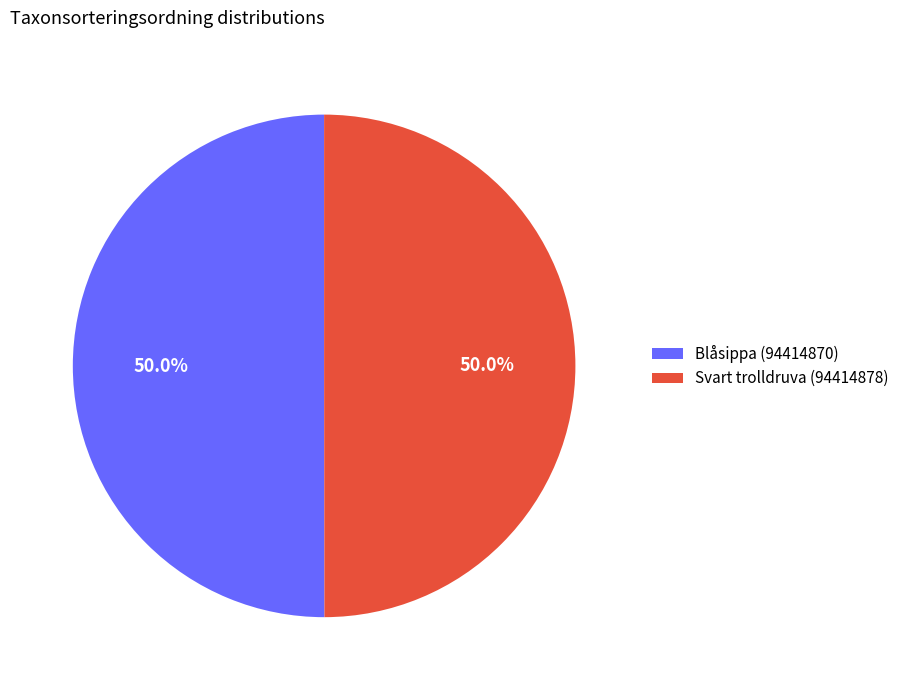

Count the number of slices in the pie.

2